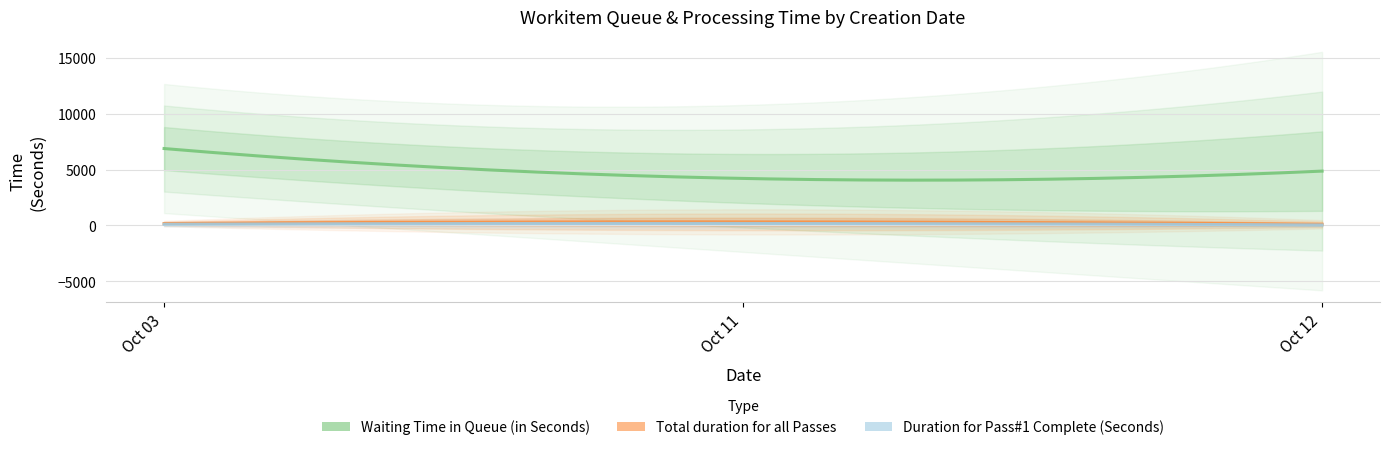

Rank the series by their maximum value, from highest to lowest.

Waiting Time in Queue (in Seconds), Total duration for all Passes, Duration for Pass#1 Complete (Seconds)